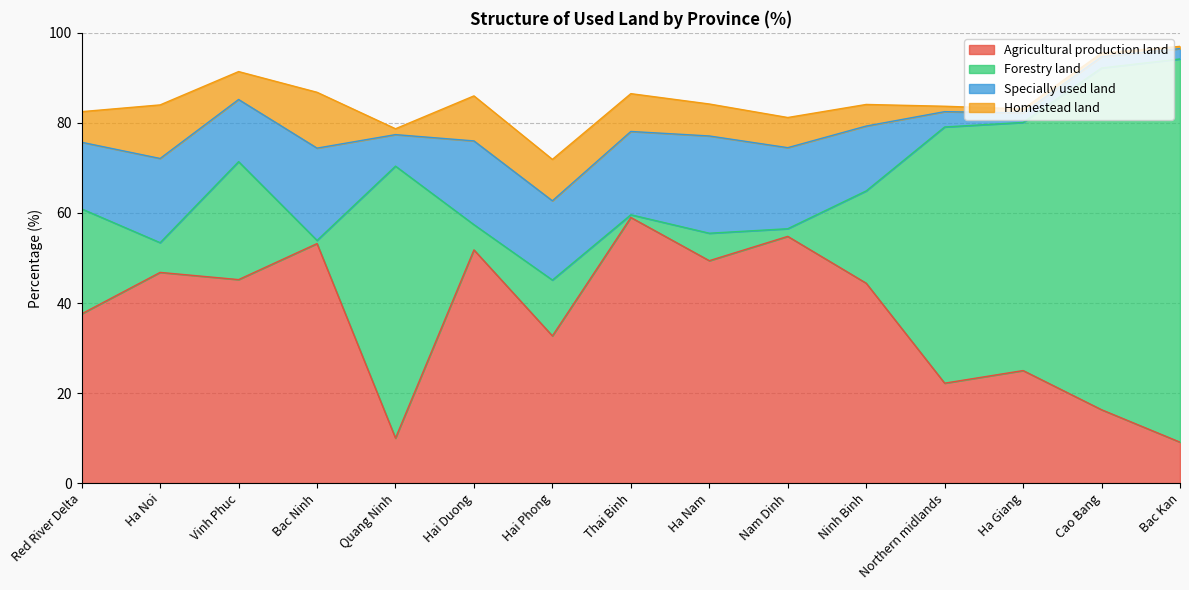

Which series has the largest range (max minus min)?

Forestry land